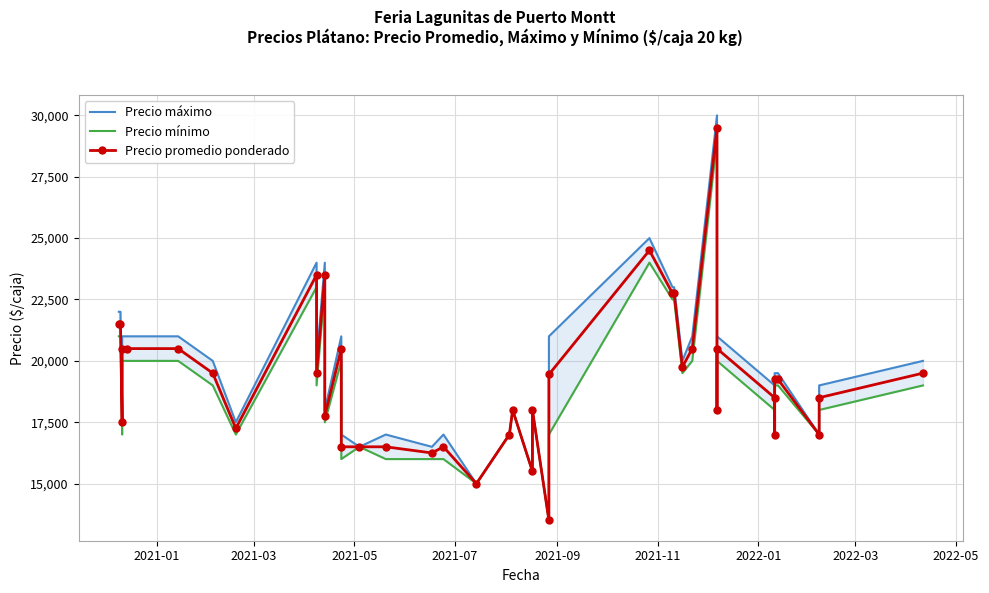

Is this an area chart (filled region under the line)?

No